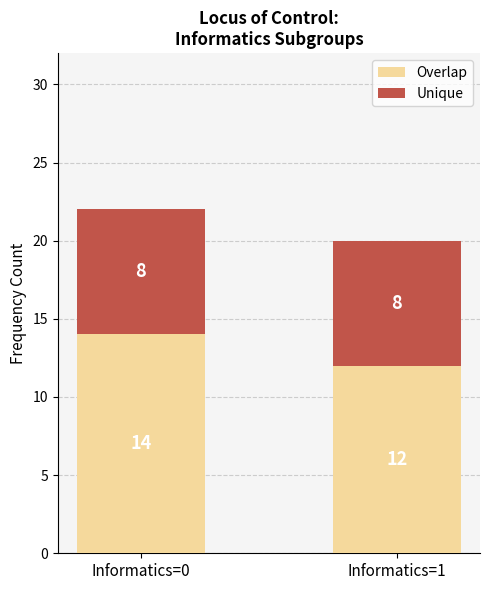

What is the highest value of the Overlap series?

14